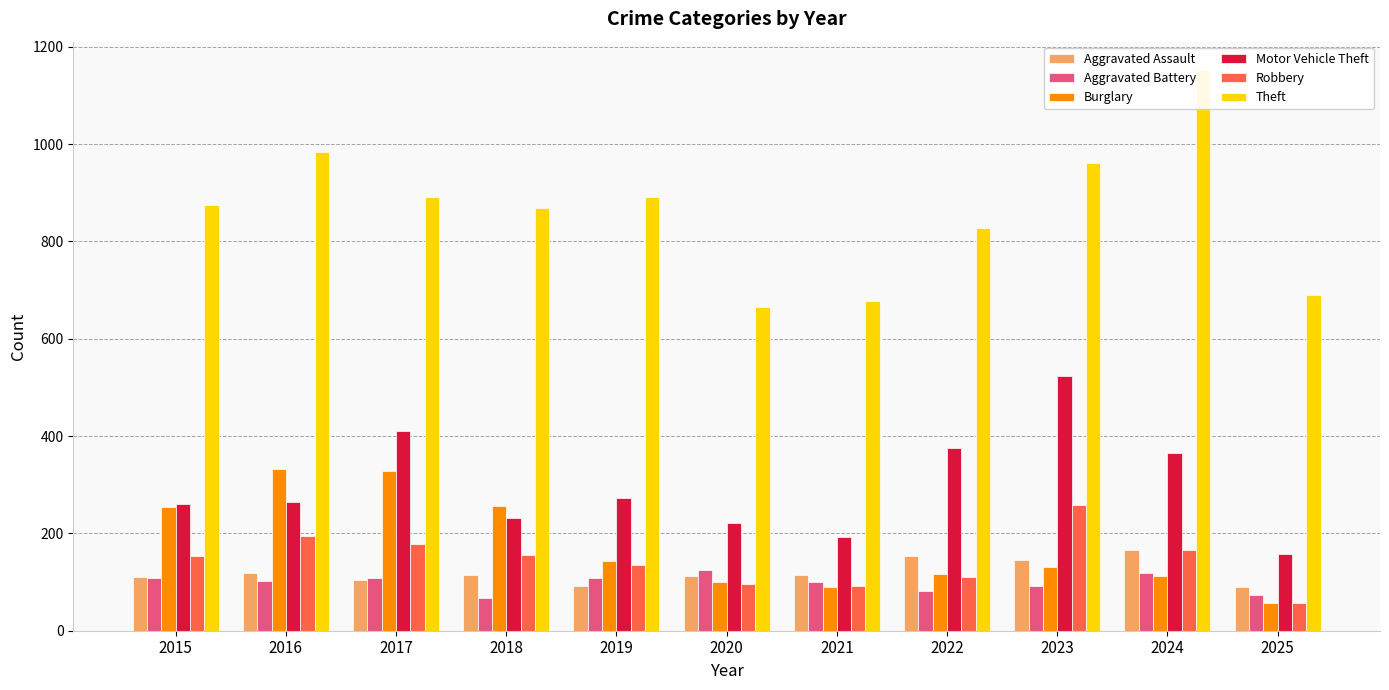

Which category has the lowest value in the Aggravated Battery series?

2018